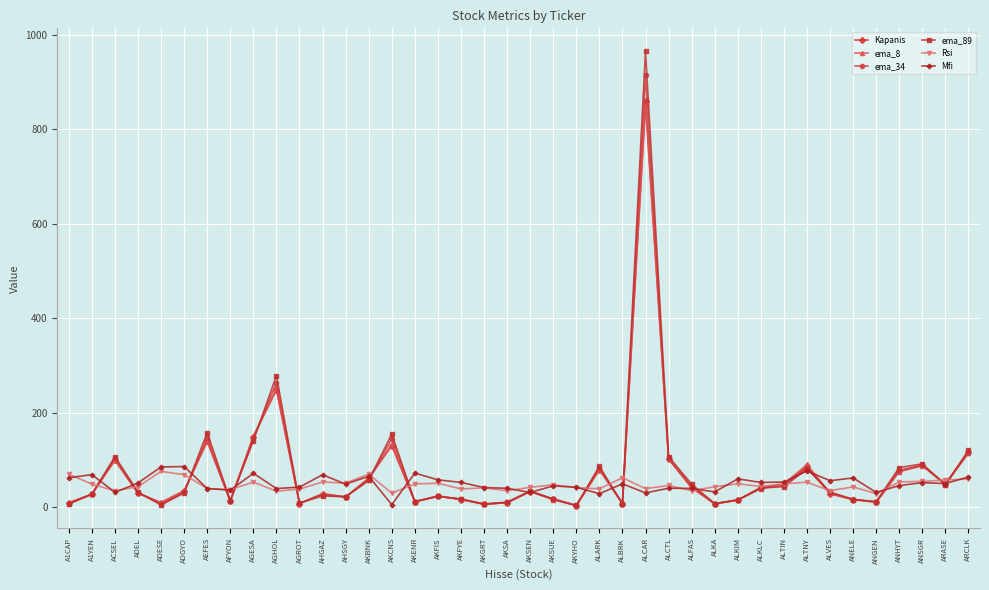

What is the label of the 28th point from the left?

ALFAS